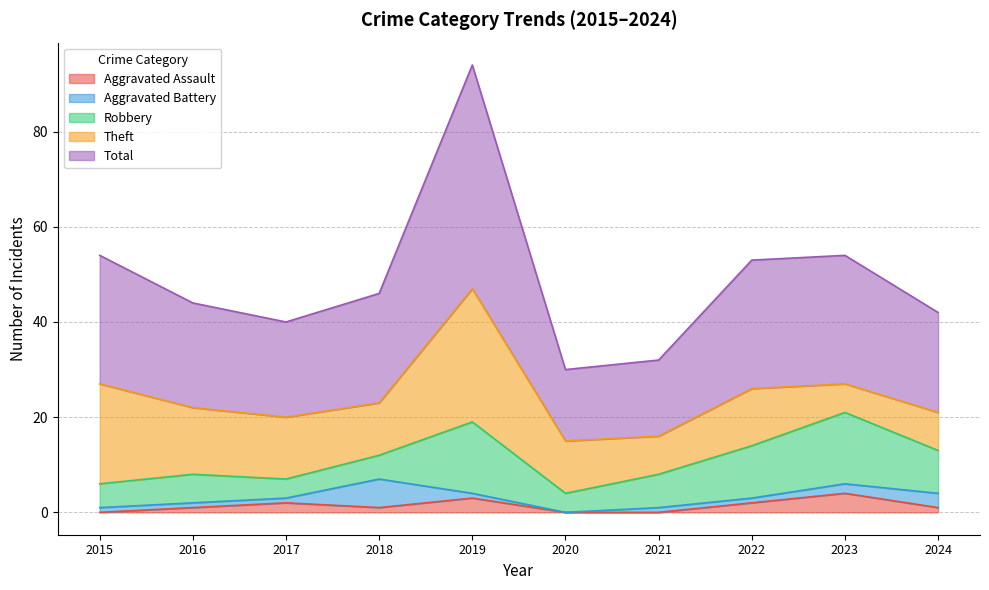

Where is the first local maximum for Aggravated Battery?

2018